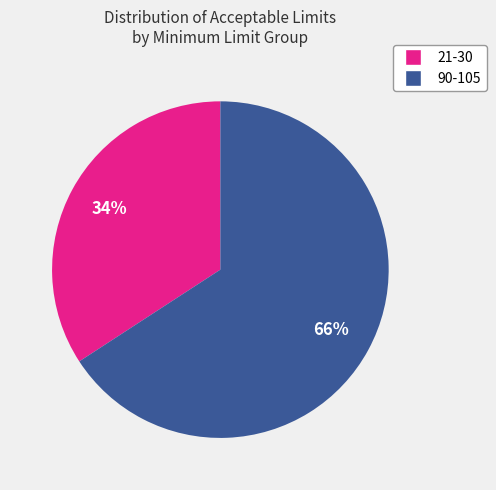

Is there any slice that represents more than half of the pie?

Yes